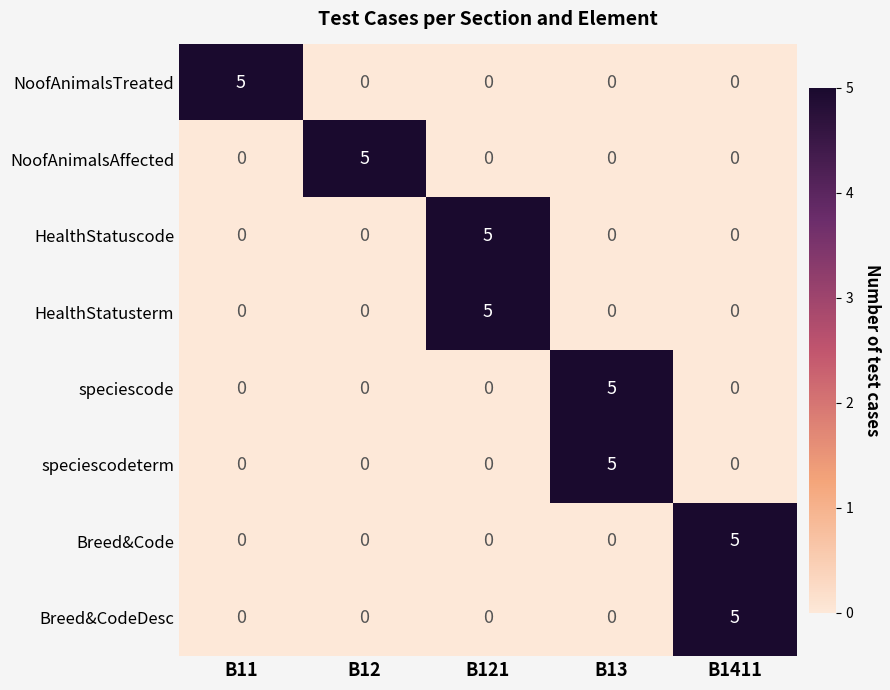

What is the total value across all series at B1411?

10